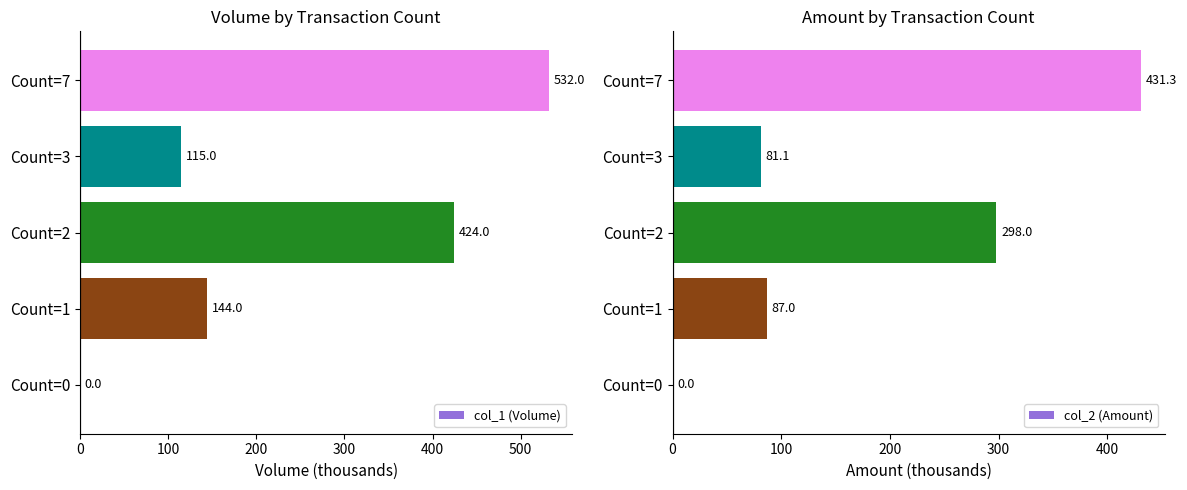

The value of col_2 (Amount) at Count=0 is 285.7. True or false?

False